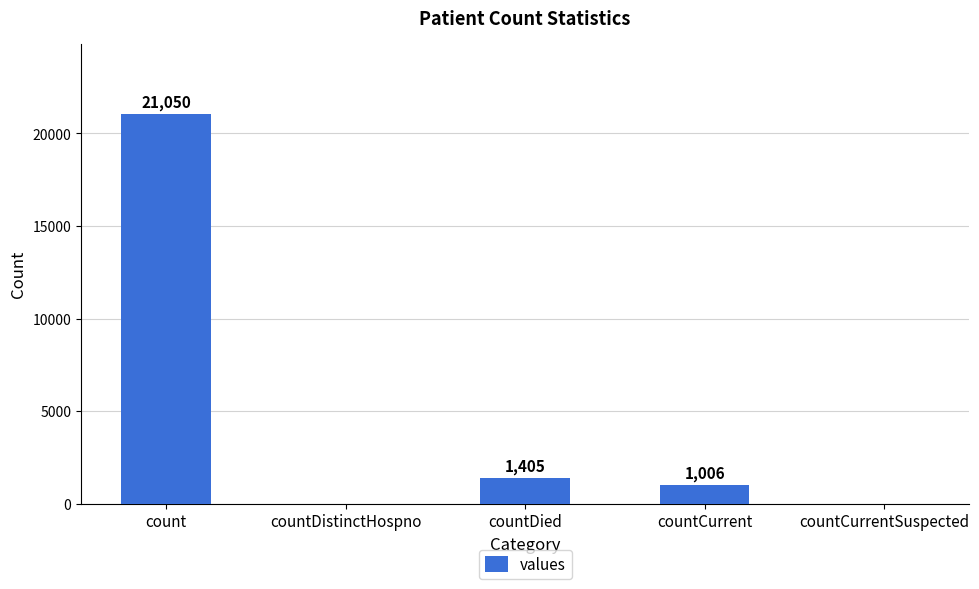

What is the sum of all values?

23461